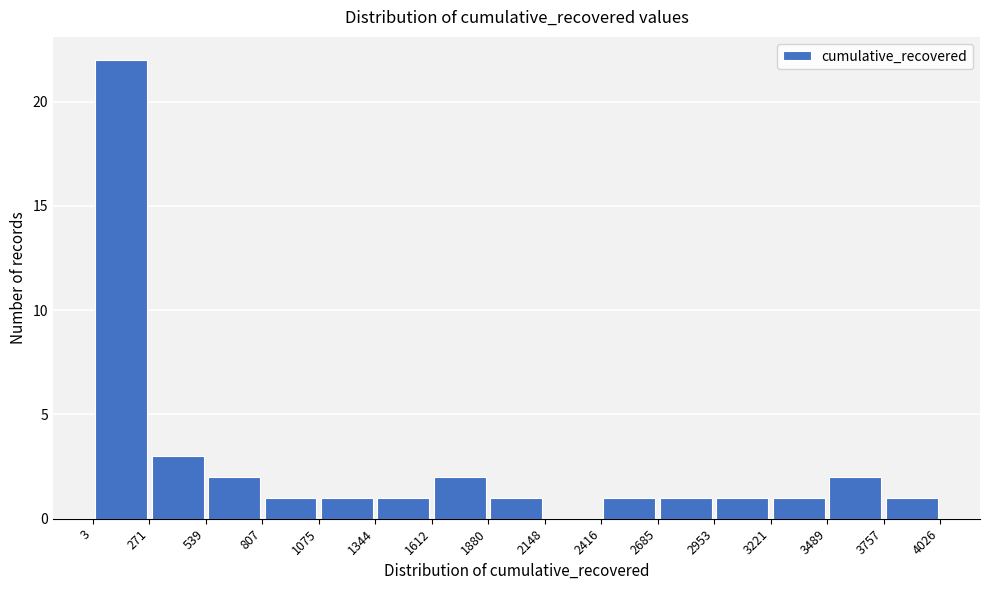

Over which range of the x-axis is the bar tallest?

3 to 271